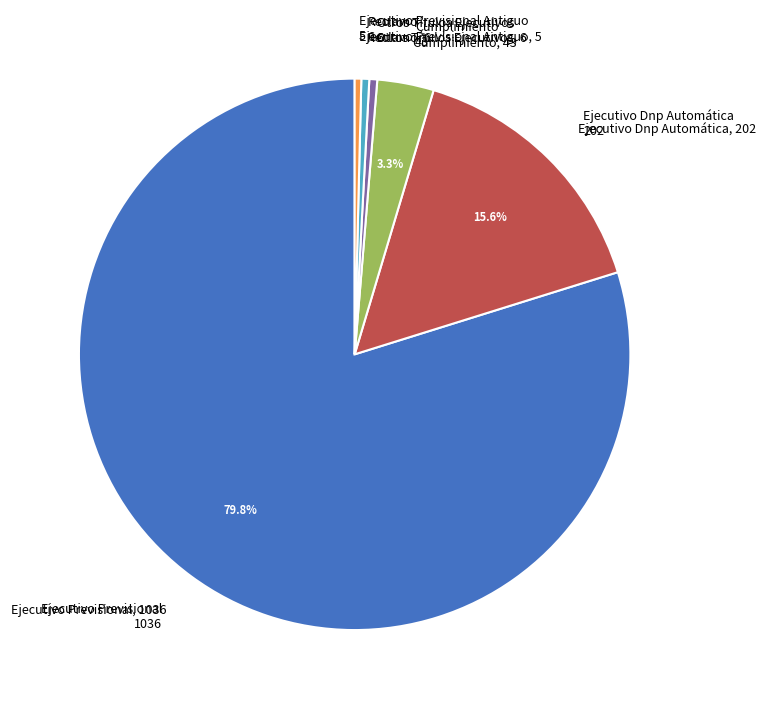

Is Ejecutivo Previsional the majority of the pie?

Yes